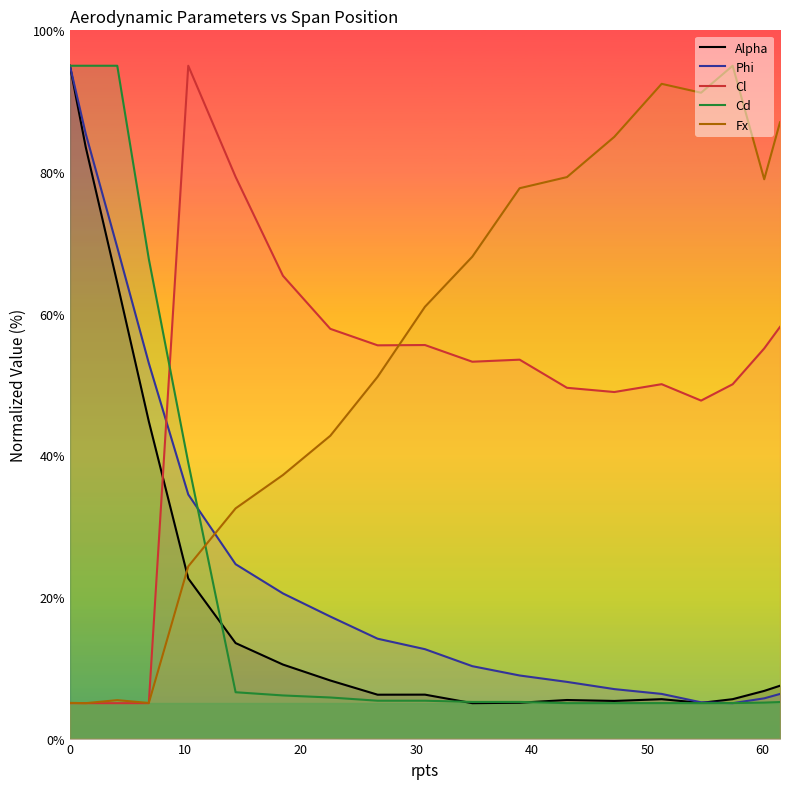

True or false: Alpha and Fx cross at least once.

True